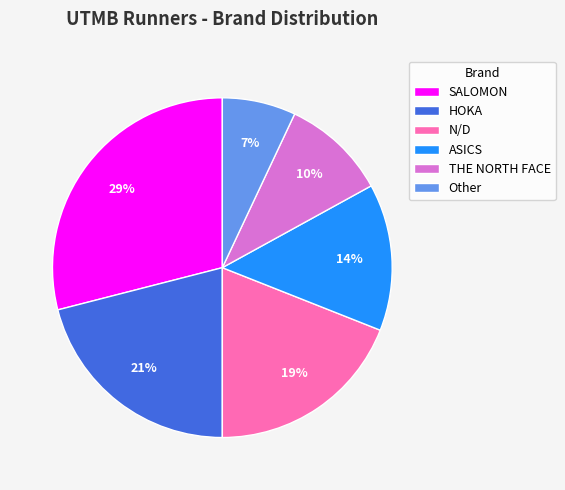

True or false: N/D accounts for 30% of the total.

False